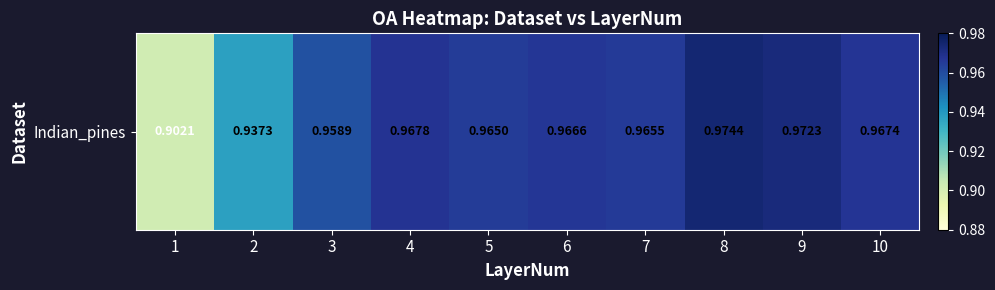

Which has a higher value, 10 or 9?

9